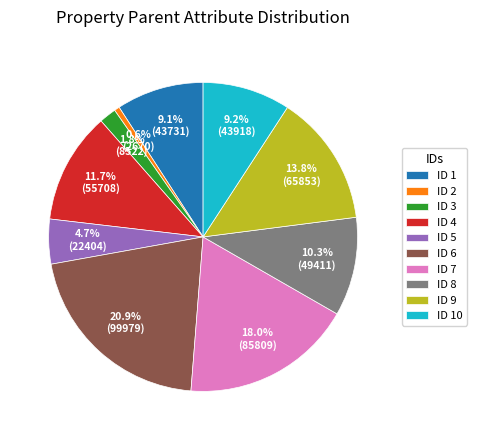

Does any single category account for the majority?

No